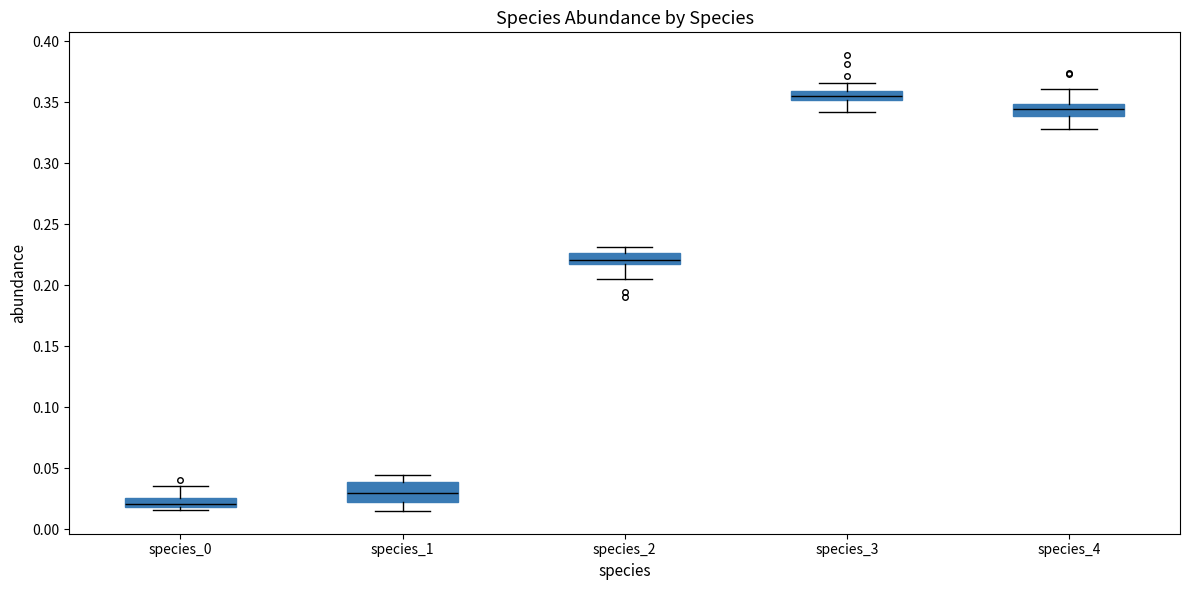

Where is the upper edge of the box for species_3 on the y-axis? The values are not printed on the chart, so give them approximately, as read against the axis.

0.360